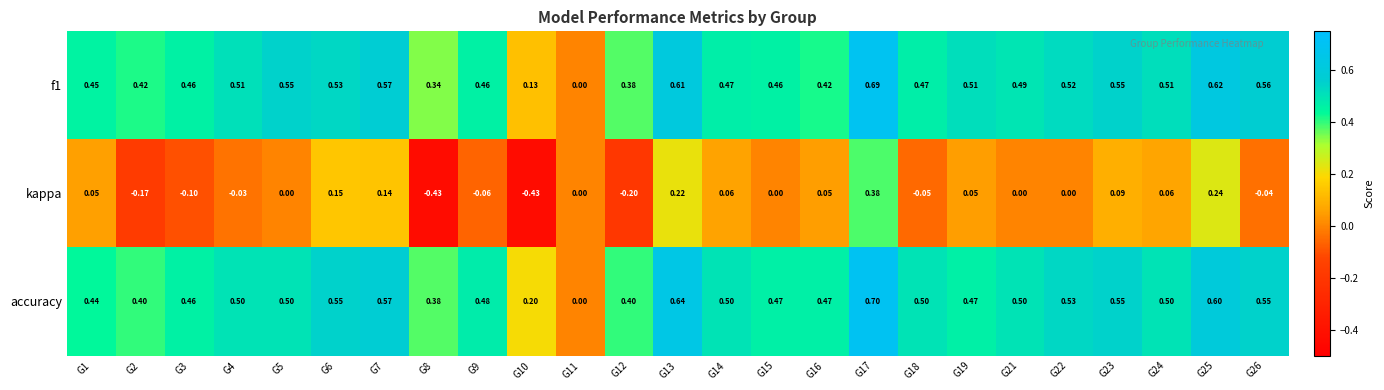

Which series has the largest range (max minus min)?

kappa